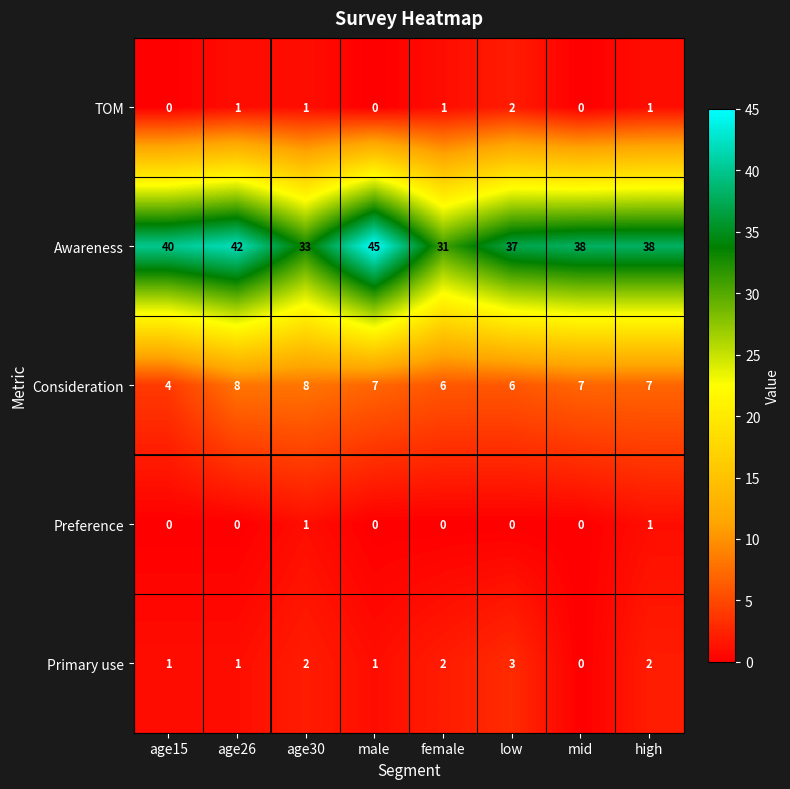

Which series has the widest spread of values?

Awareness